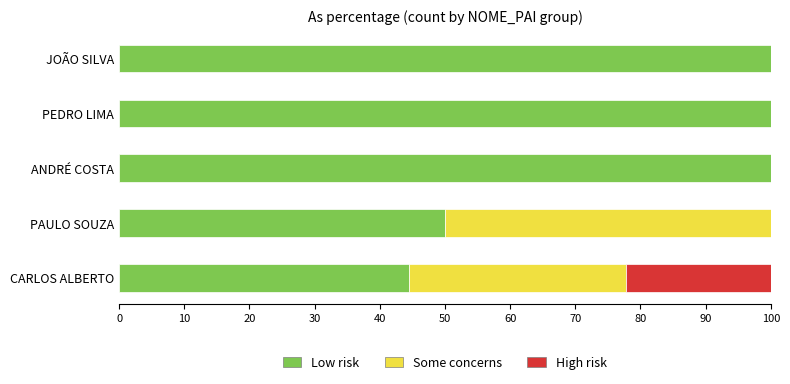

How many data points does each series have?

5